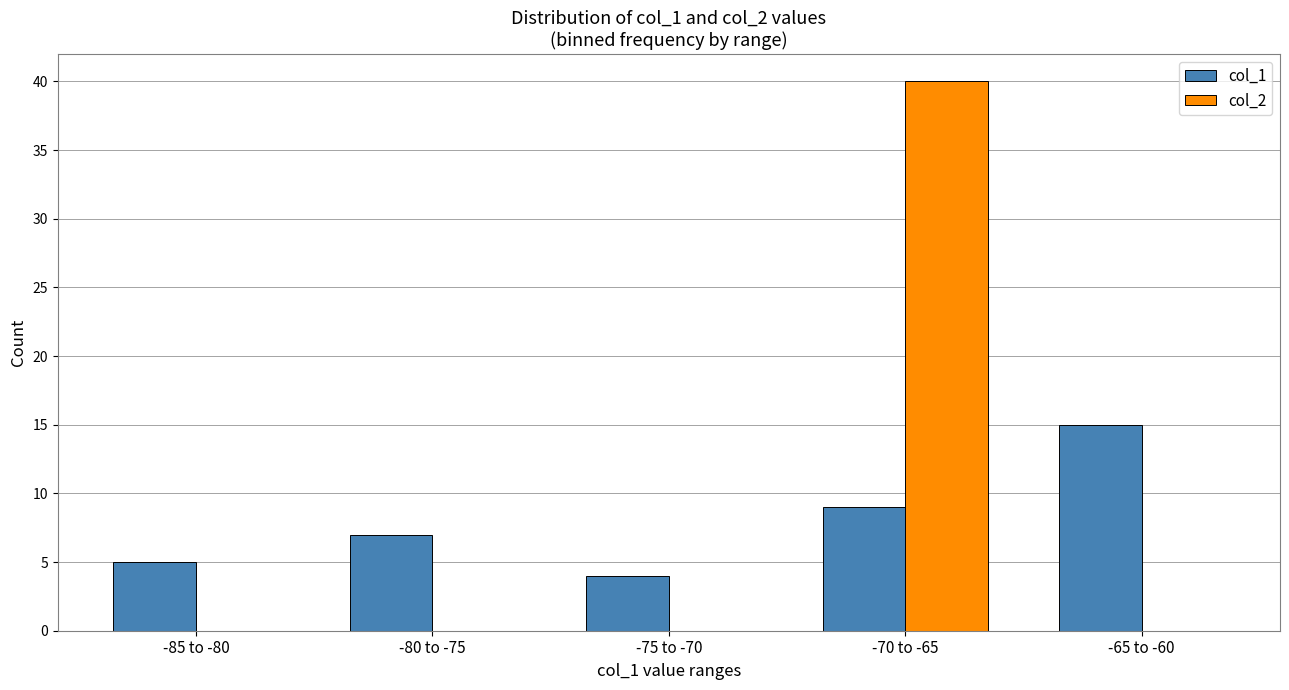

The col_1 series shows 3 at -70 to -65. True or false?

False